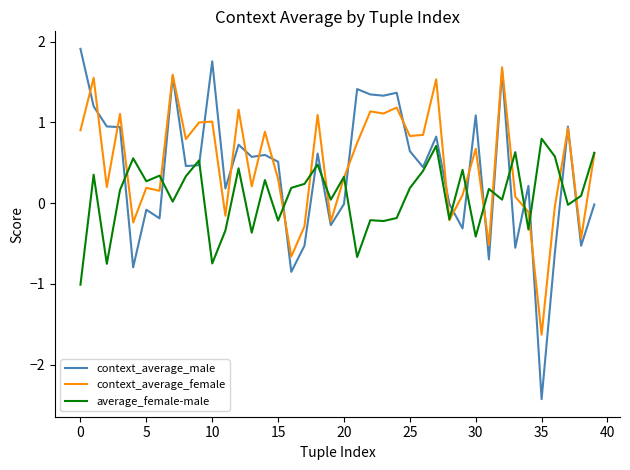

Which series has the widest spread of values?

context_average_male